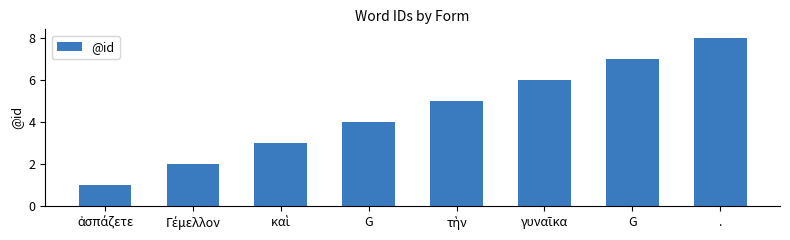

What is the average value?

4